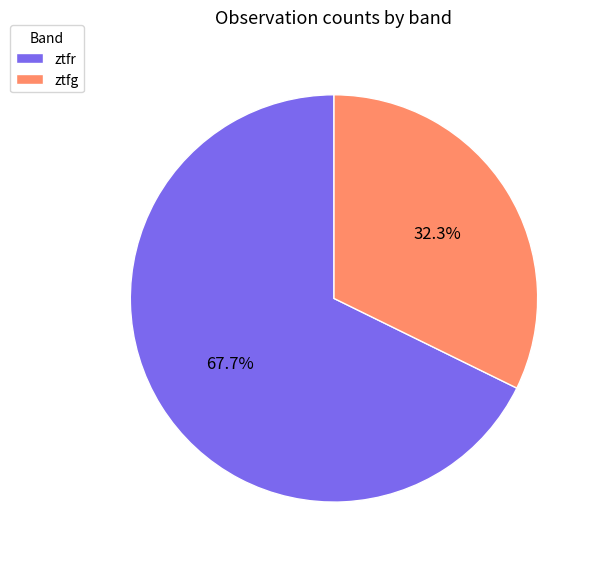

Rank the categories by value from lowest to highest.

ztfg, ztfr